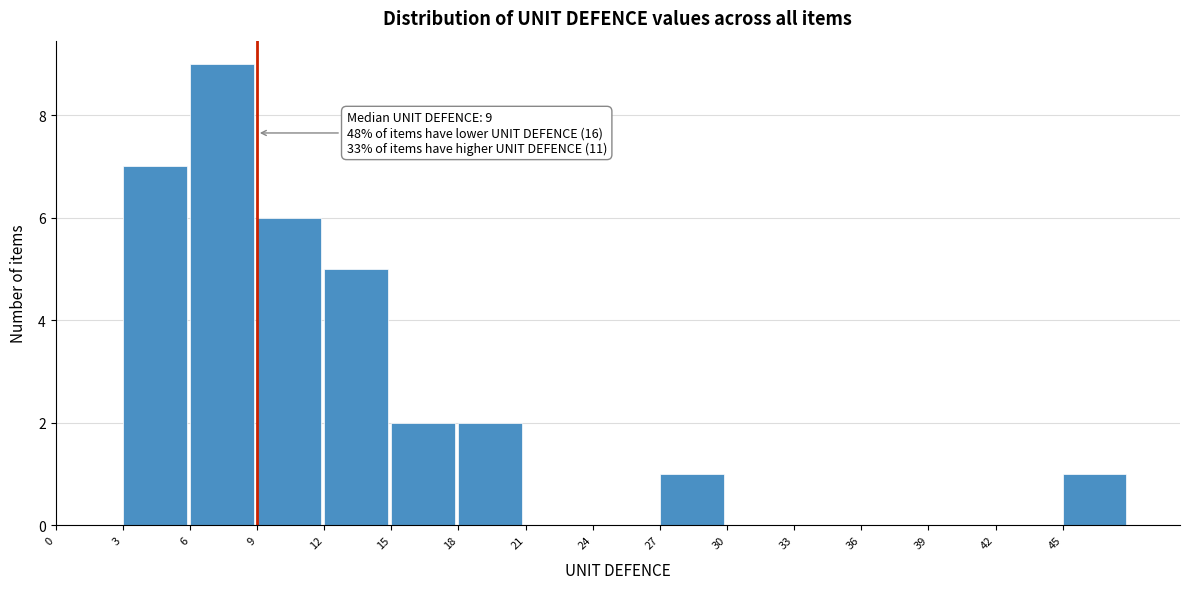

Over which range of the x-axis is the bar tallest?

6 to 9